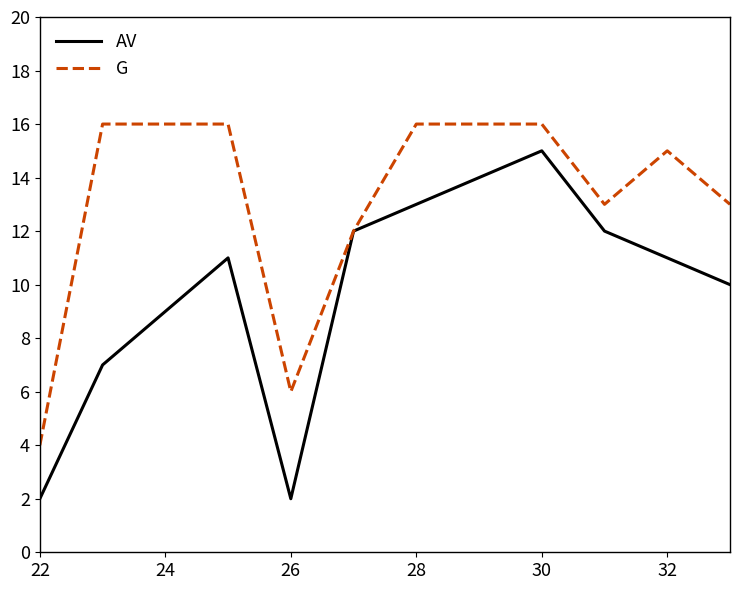

List the series in order of their overall mean, highest first.

G, AV